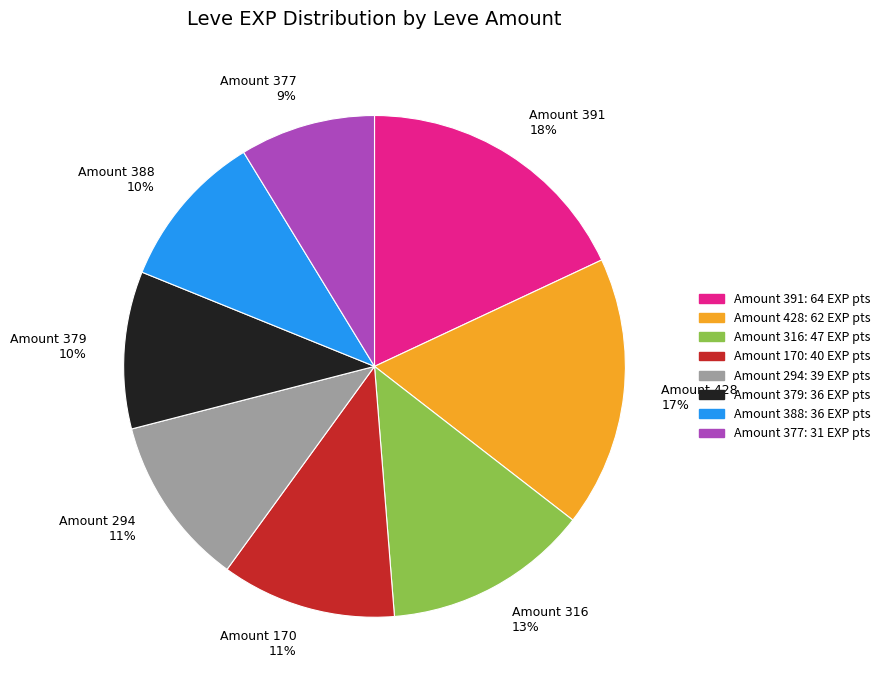

To the nearest percent, what is the average slice percentage?

12%